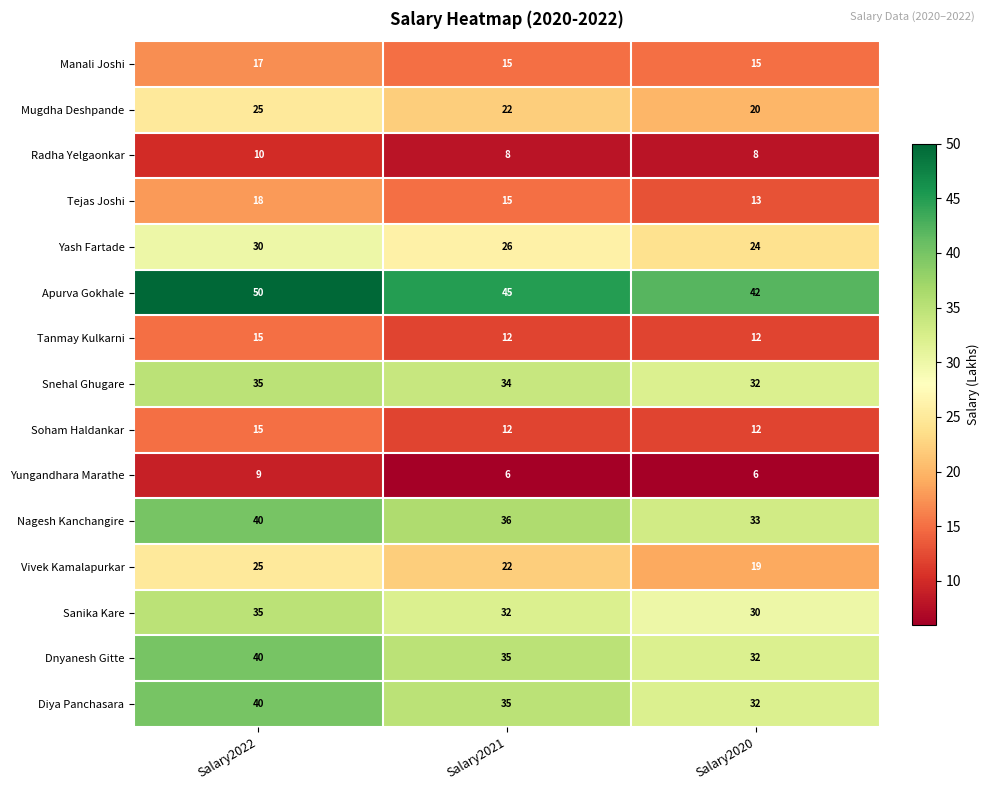

What is the difference between the highest and lowest values at Salary2020?

36